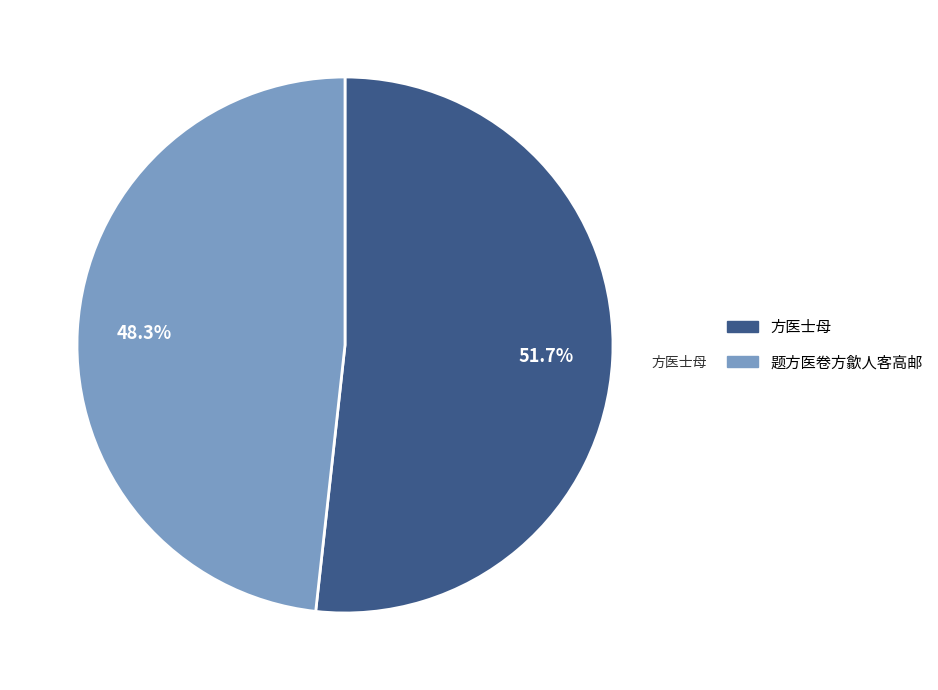

To the nearest percent, what is the difference between the 题方医卷方歙人客高邮 and 方医士母 slice percentages?

3%